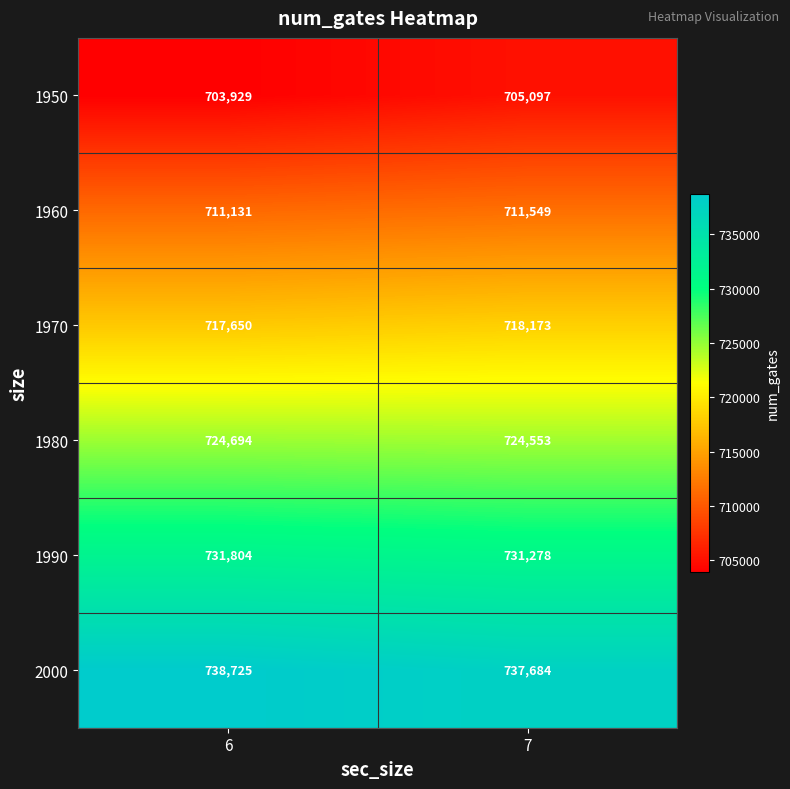

Which series has the largest range (max minus min)?

1950